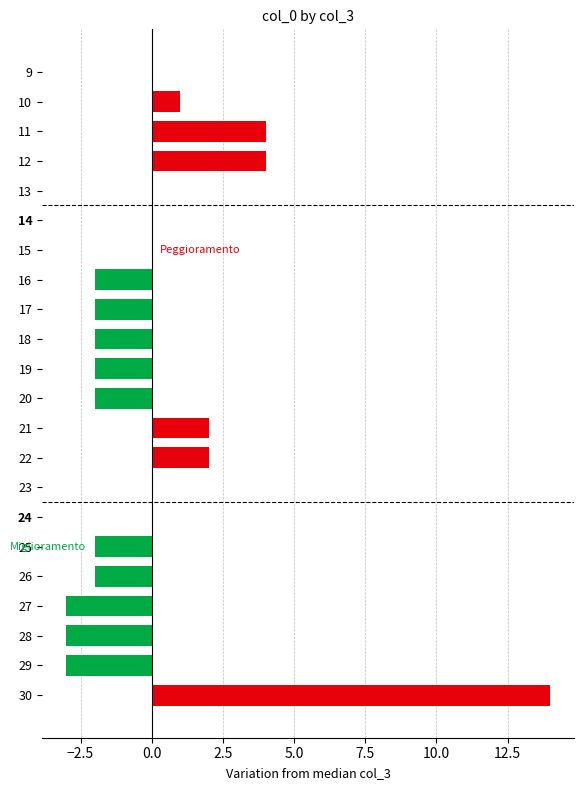

Between 27 and 17, which is larger?

17